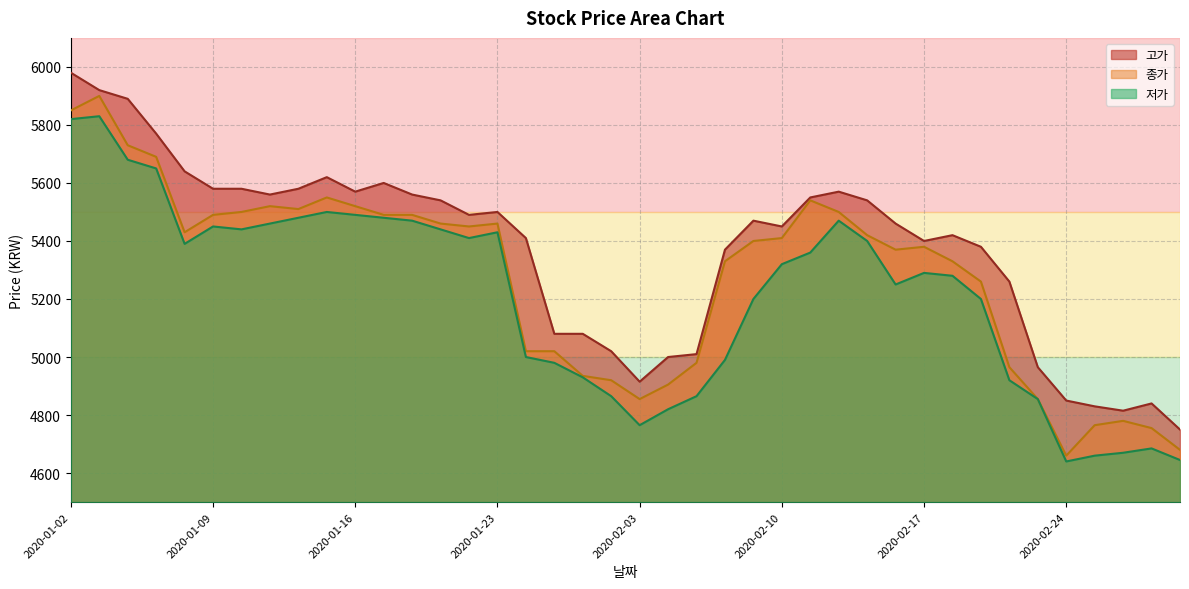

In 종가, how many points are lower than both neighbors (excluding endpoints)?

6